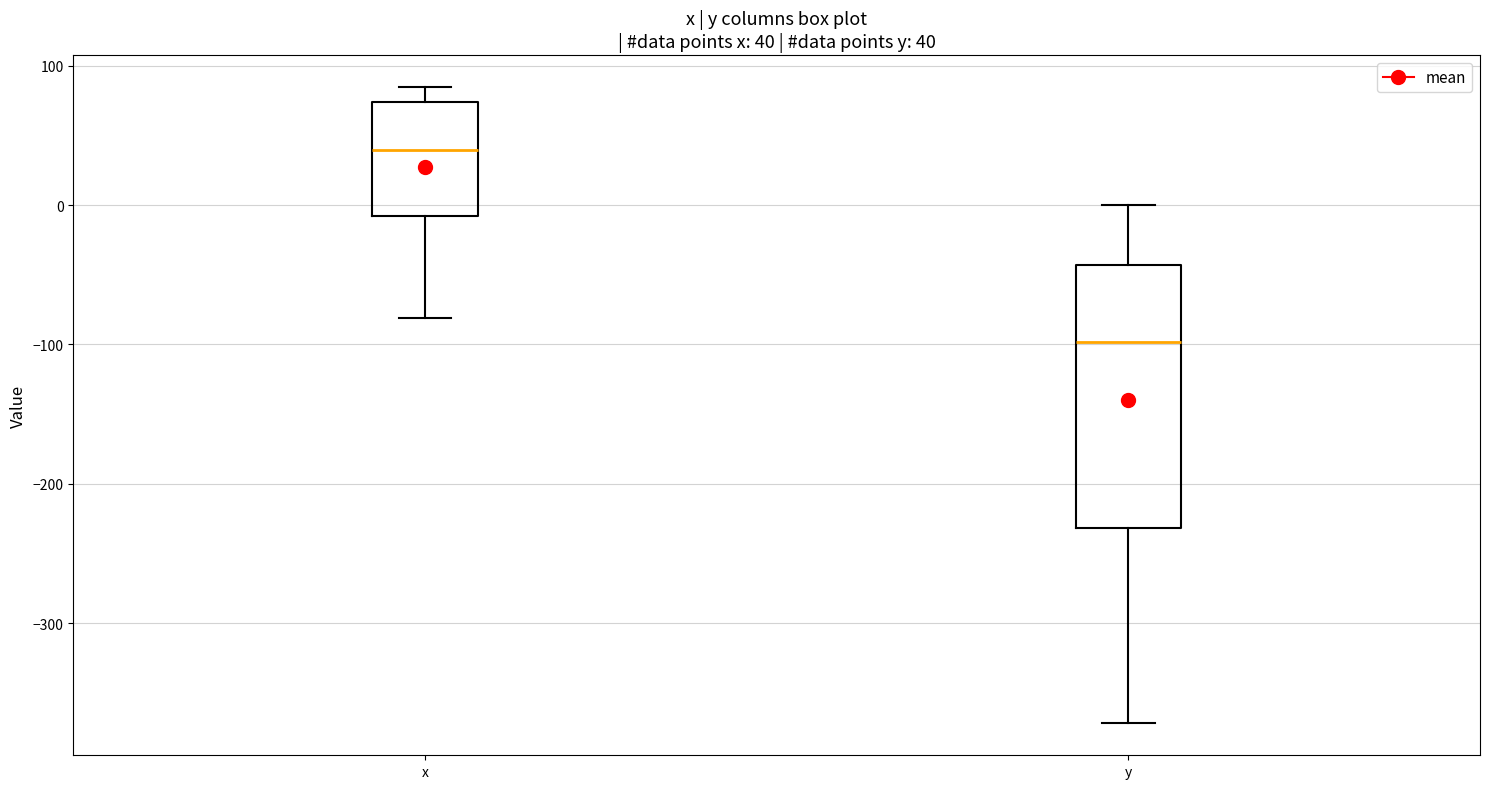

Which box is the tallest, from its lower edge to its upper edge?

y